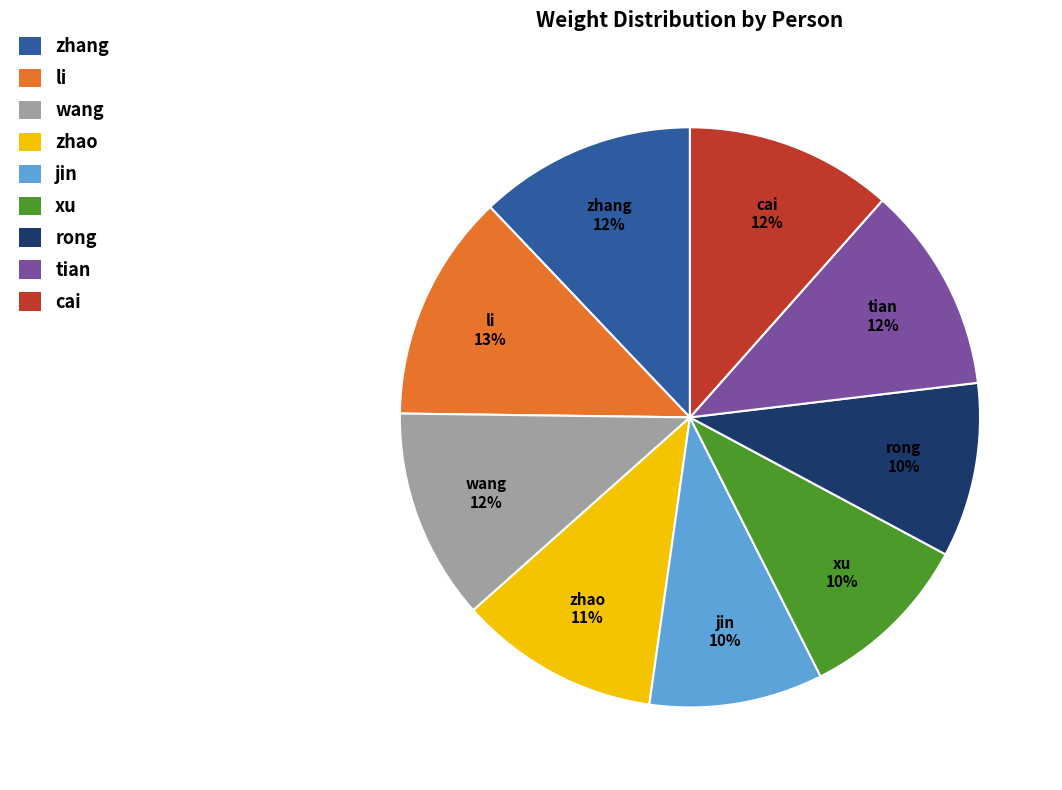

Do tian and xu together represent more than half of the pie?

No